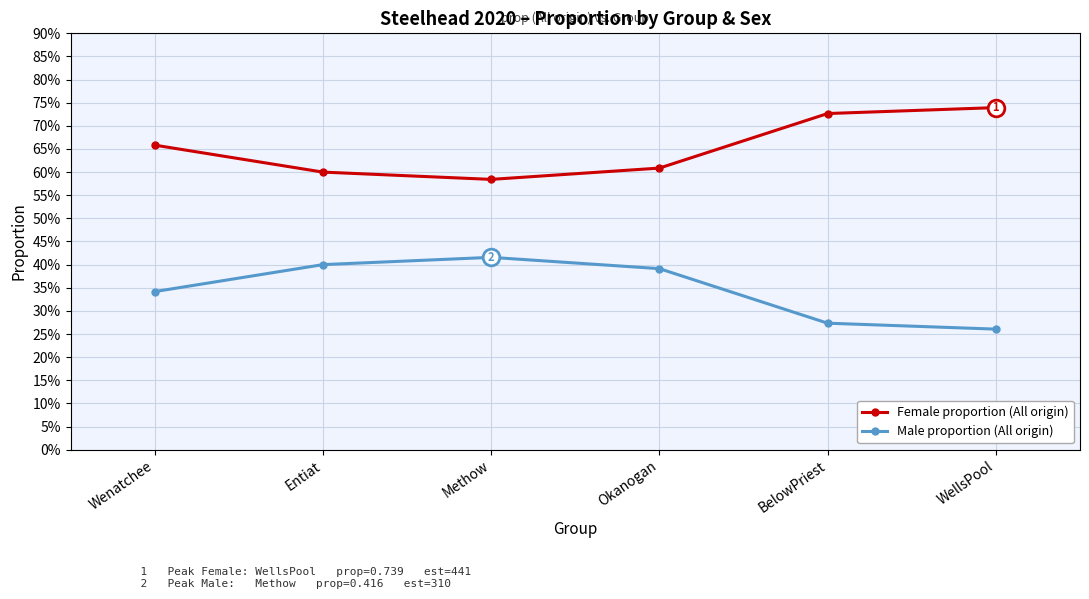

Reading right to left, transcribe all the data shown in this chart.

Female proportion (All origin): 0.7	0.7	0.6	0.6	0.6	0.7
Male proportion (All origin): 0.3	0.3	0.4	0.4	0.4	0.3